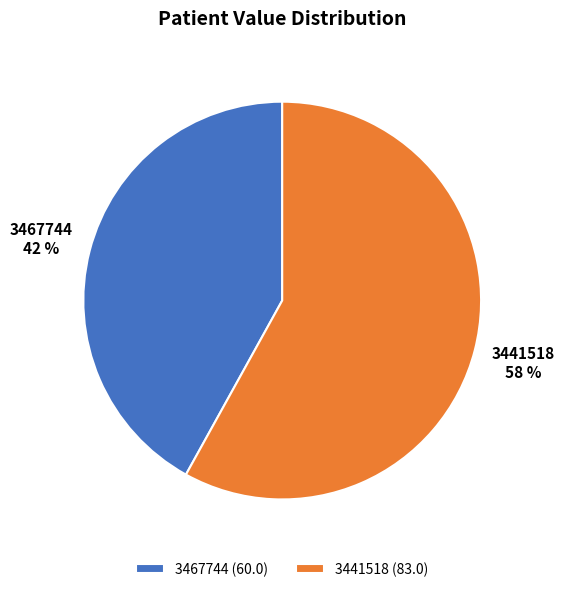

Is there a majority slice in this chart?

Yes